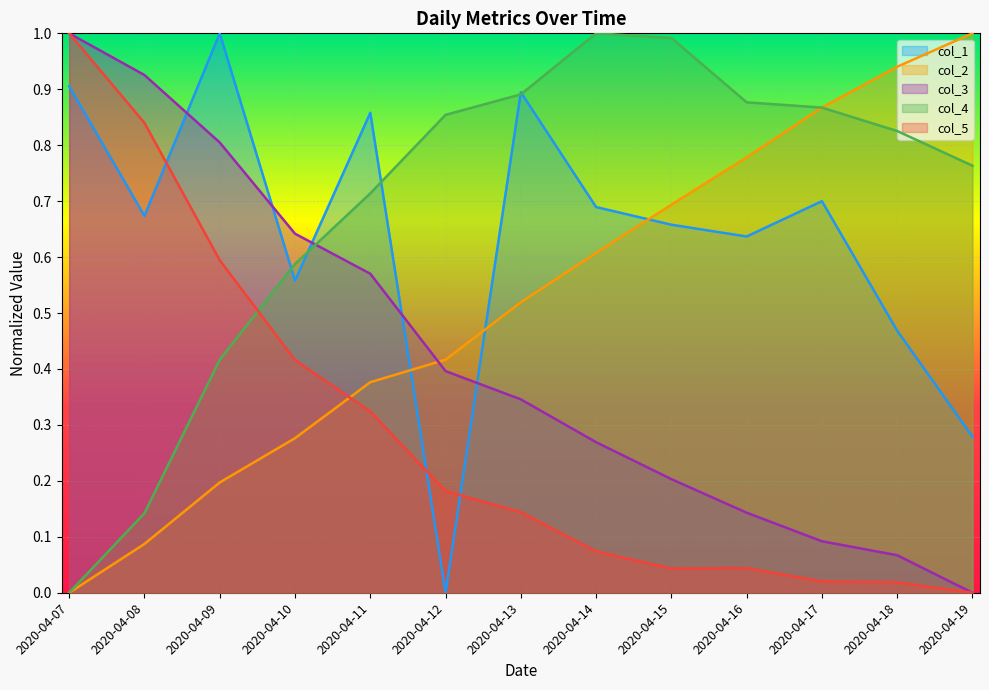

What is the sum of the col_2 values at 2020-04-10 and 2020-04-18?

1.2